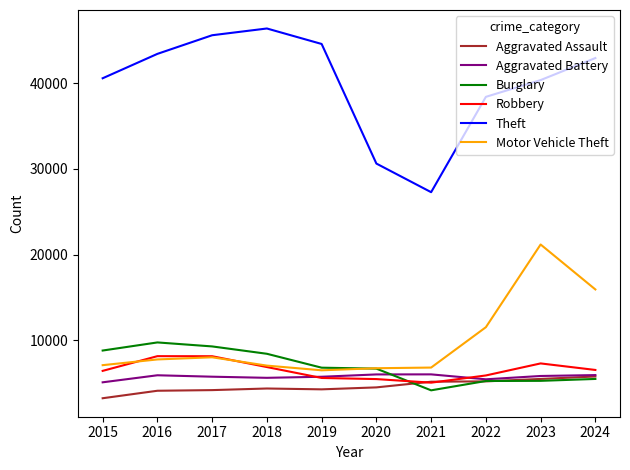

Is this an area chart (filled region under the line)?

No